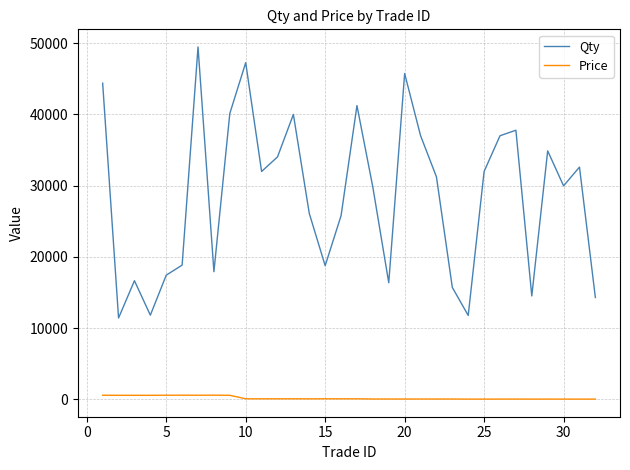

What is the difference between the maximum and minimum values in the Qty series?

38036